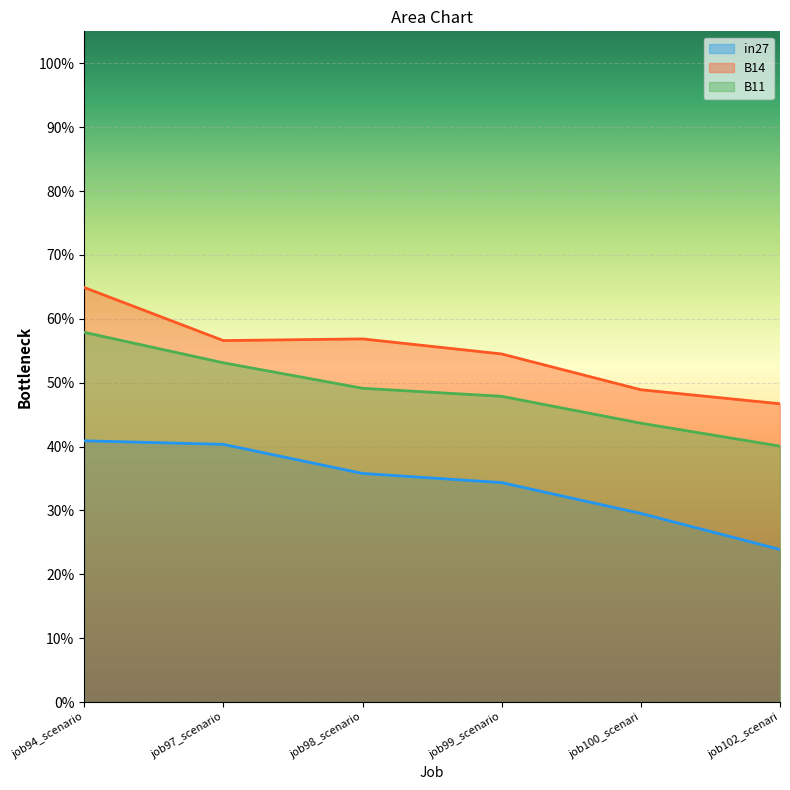

What is the greatest value displayed?

0.6